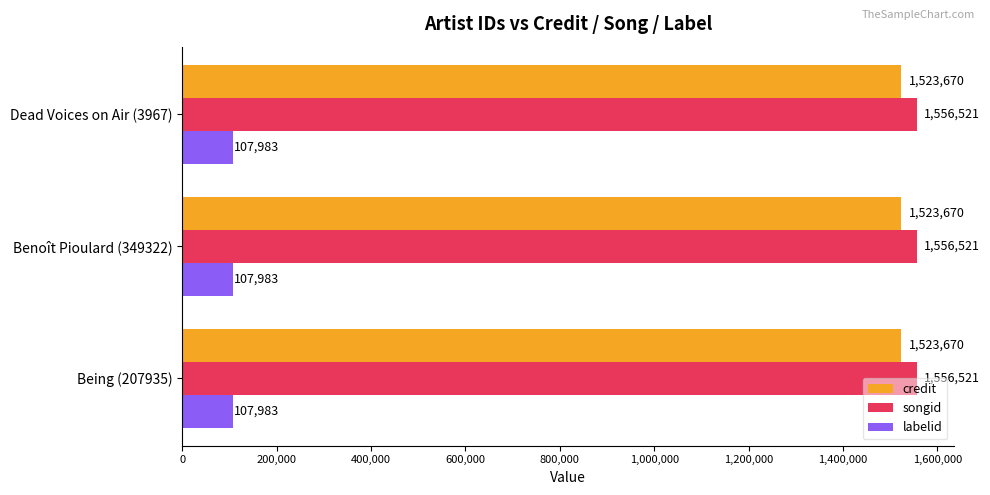

Which series has the largest total across all categories?

songid